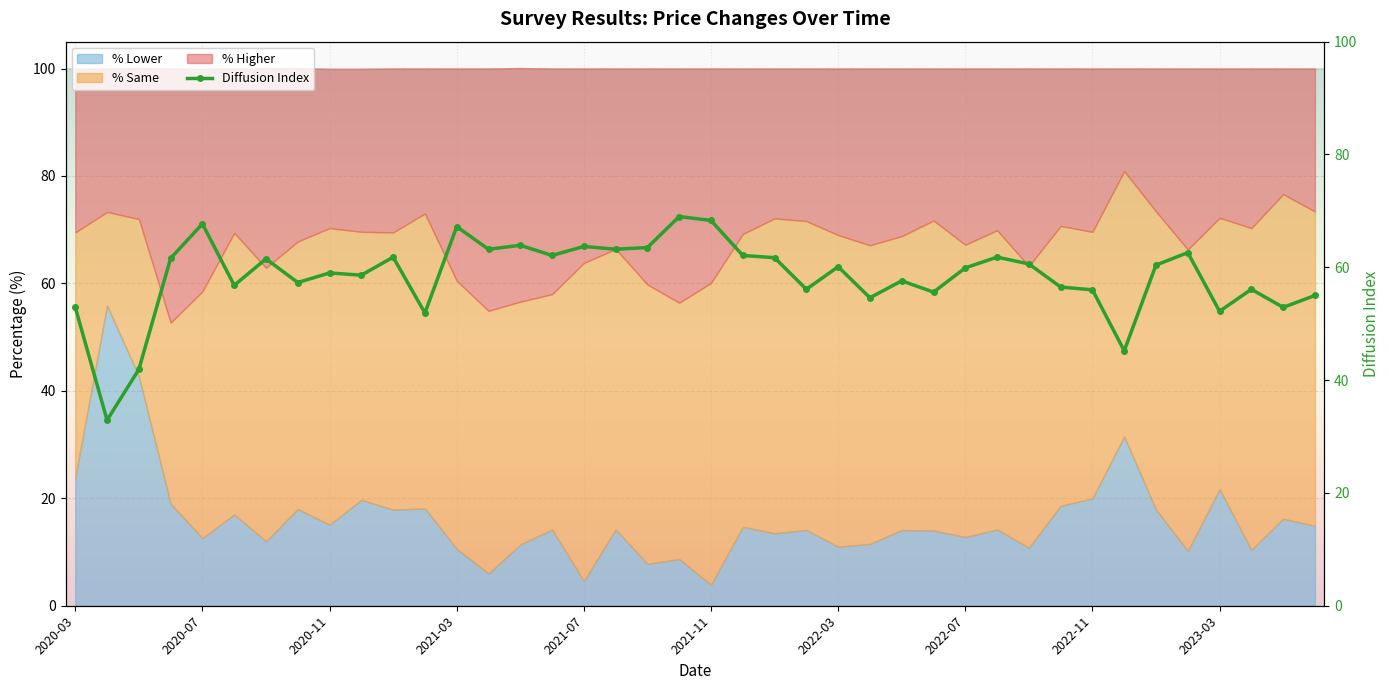

What is the average value?

58.4